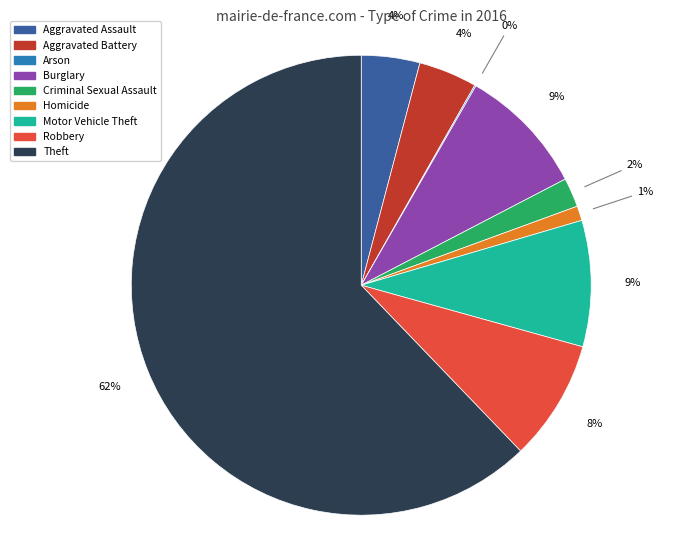

Which slice represents more than half of the pie?

Theft